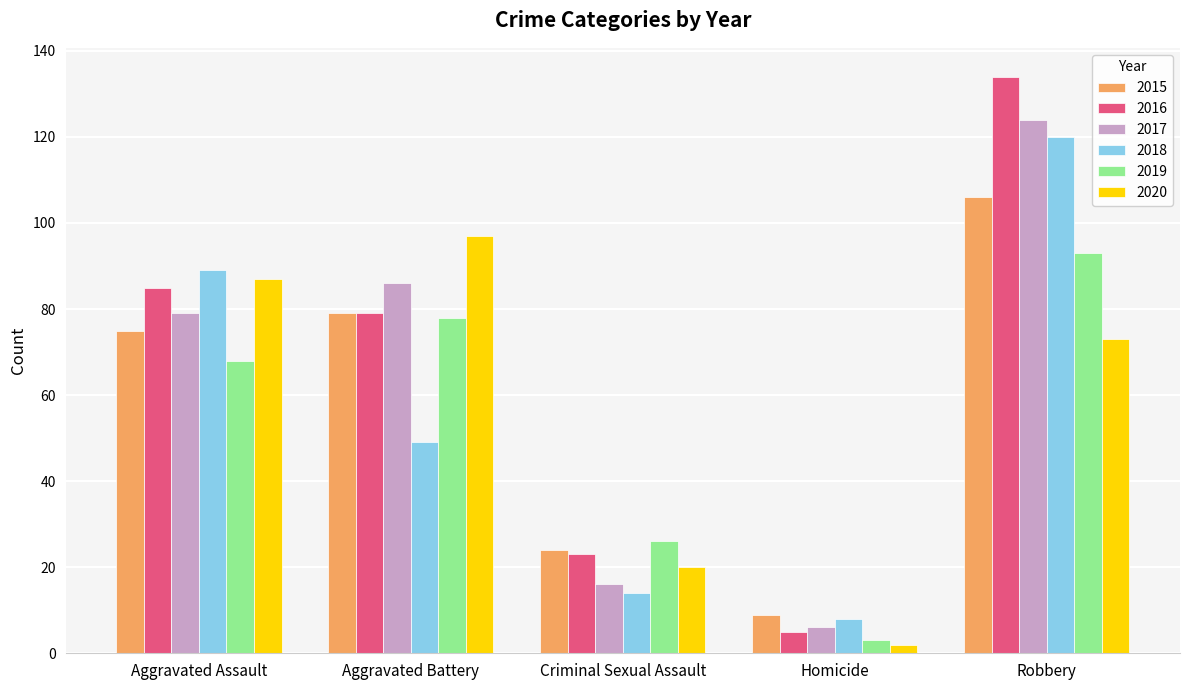

What is the sum of all 2017 values?

311